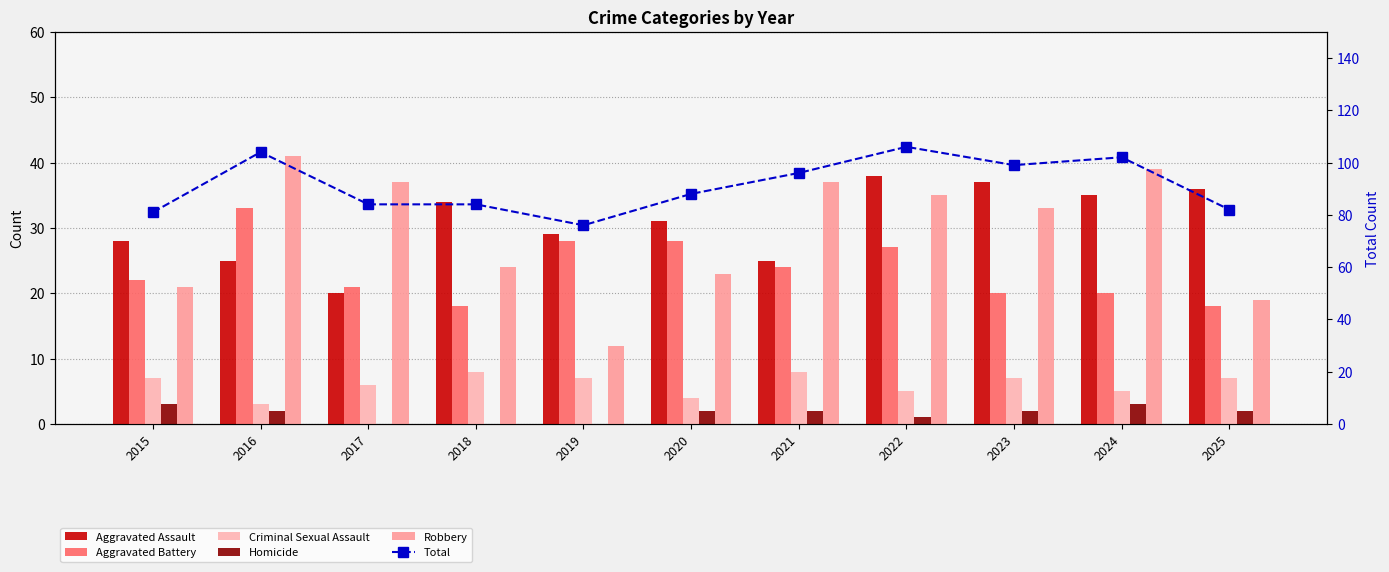

Reading left to right, what are all the values shown in this chart?

Aggravated Assault: 2015=28	2016=25	2017=20	2018=34	2019=29	2020=31	2021=25	2022=38	2023=37	2024=35	2025=36
Aggravated Battery: 2015=22	2016=33	2017=21	2018=18	2019=28	2020=28	2021=24	2022=27	2023=20	2024=20	2025=18
Criminal Sexual Assault: 2015=7	2016=3	2017=6	2018=8	2019=7	2020=4	2021=8	2022=5	2023=7	2024=5	2025=7
Homicide: 2015=3	2016=2	2017=0	2018=0	2019=0	2020=2	2021=2	2022=1	2023=2	2024=3	2025=2
Robbery: 2015=21	2016=41	2017=37	2018=24	2019=12	2020=23	2021=37	2022=35	2023=33	2024=39	2025=19
Total: 2015=81	2016=104	2017=84	2018=84	2019=76	2020=88	2021=96	2022=106	2023=99	2024=102	2025=82